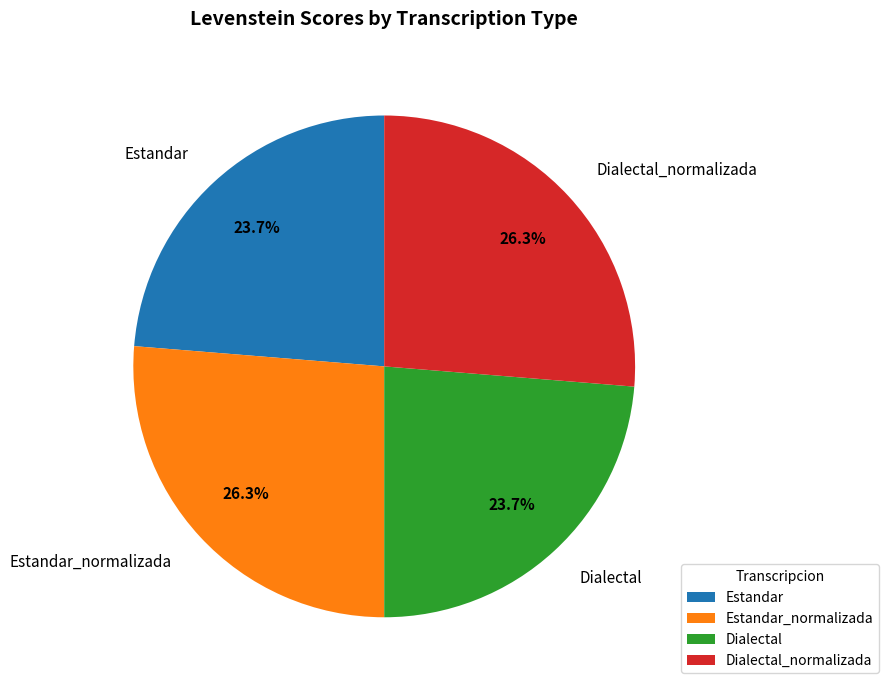

What percentage is the Dialectal_normalizada slice, to the nearest percent?

26%